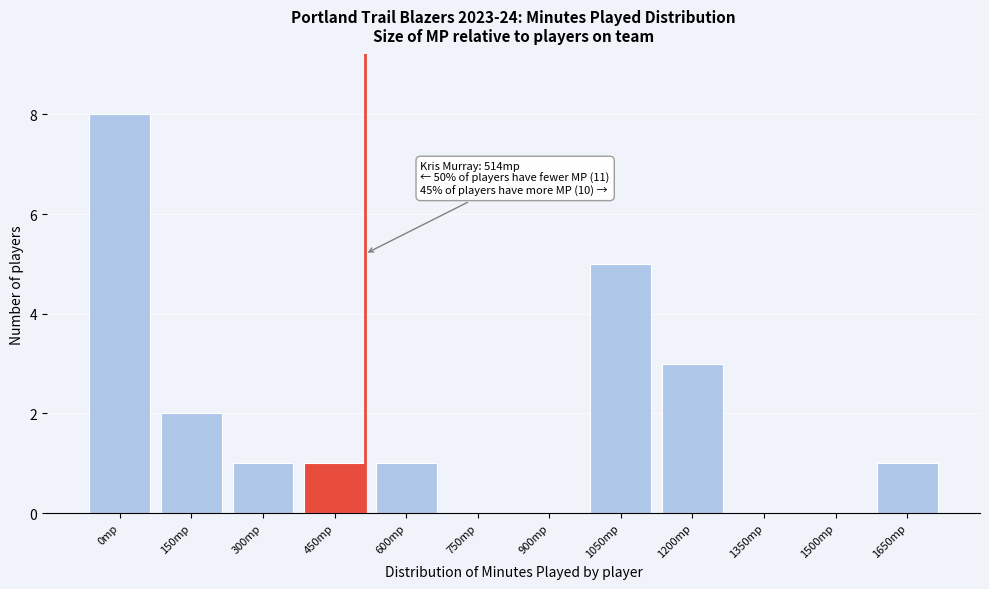

Reading left to right, what are all the values shown in this chart?

0mp=8	150mp=2	300mp=1	450mp=1	600mp=1	750mp=0	900mp=0	1050mp=5	1200mp=3	1350mp=0	1500mp=0	1650mp=1